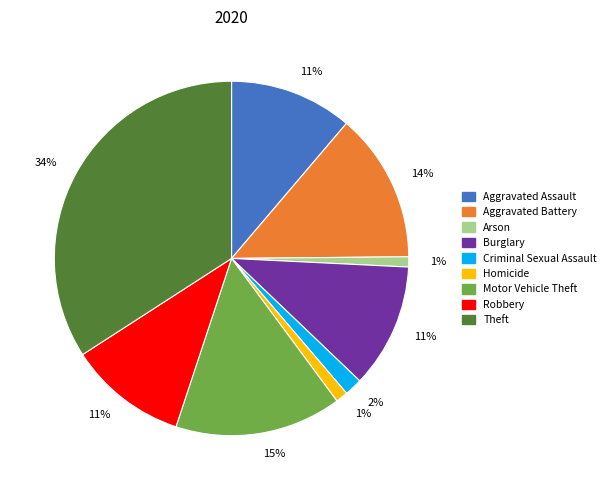

What percentage is the Criminal Sexual Assault slice, to the nearest percent?

2%